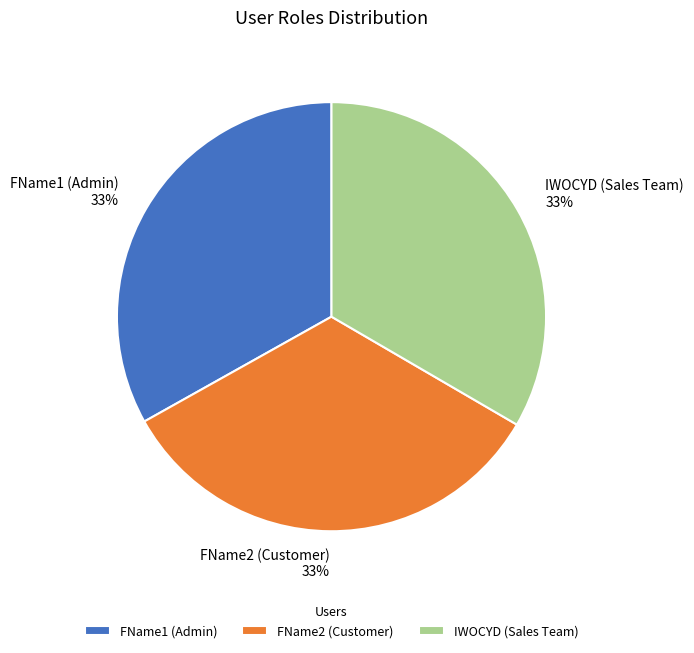

What percentage is the FName2 (Customer) slice, to the nearest percent?

33%